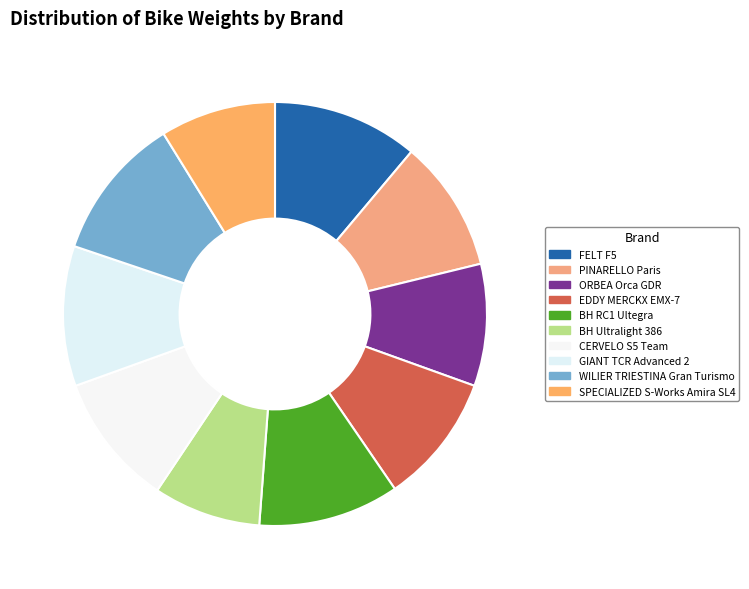

Approximately how many times larger is the value at BH RC1 Ultegra compared to EDDY MERCKX EMX-7?

1.1